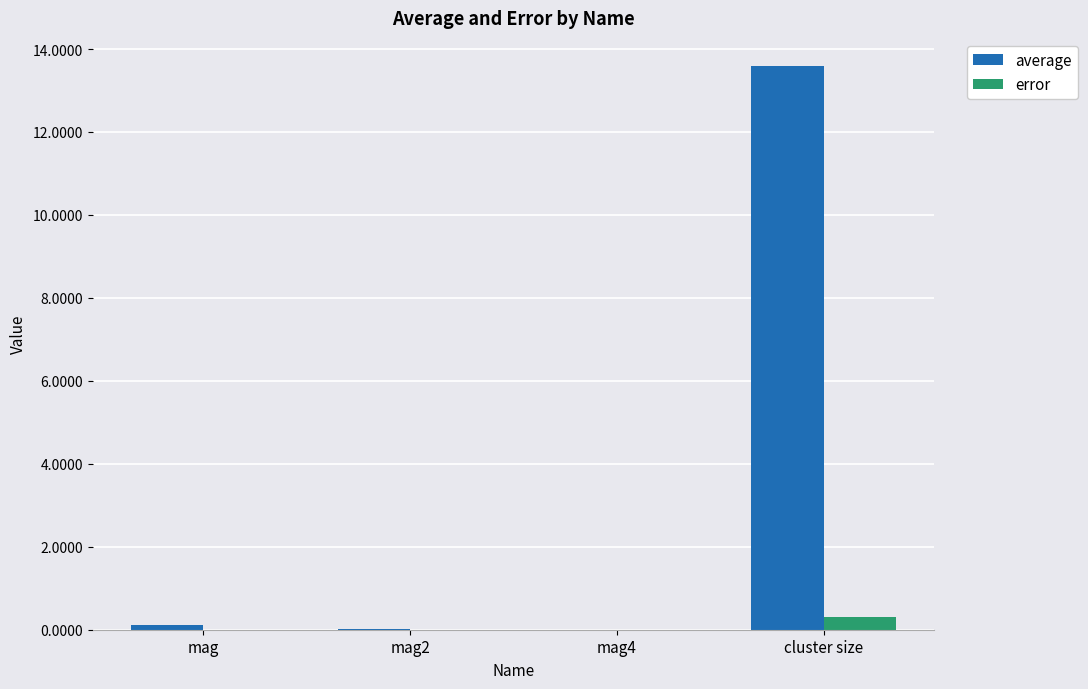

The average series shows 0.1 at mag. True or false?

True